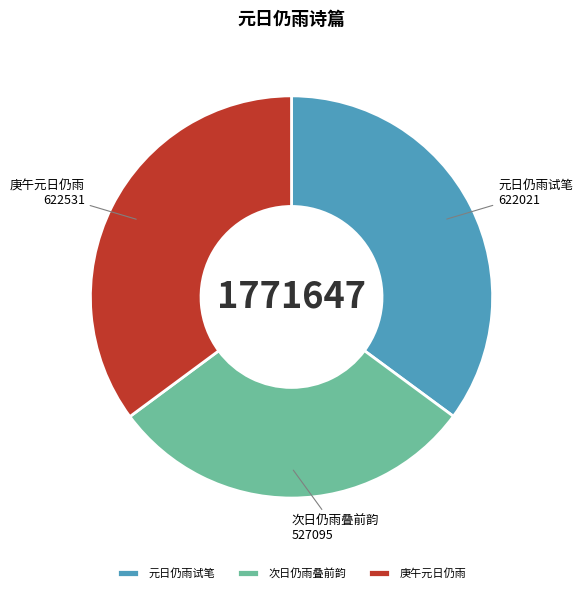

Which category has the smallest portion of the pie?

次日仍雨叠前韵